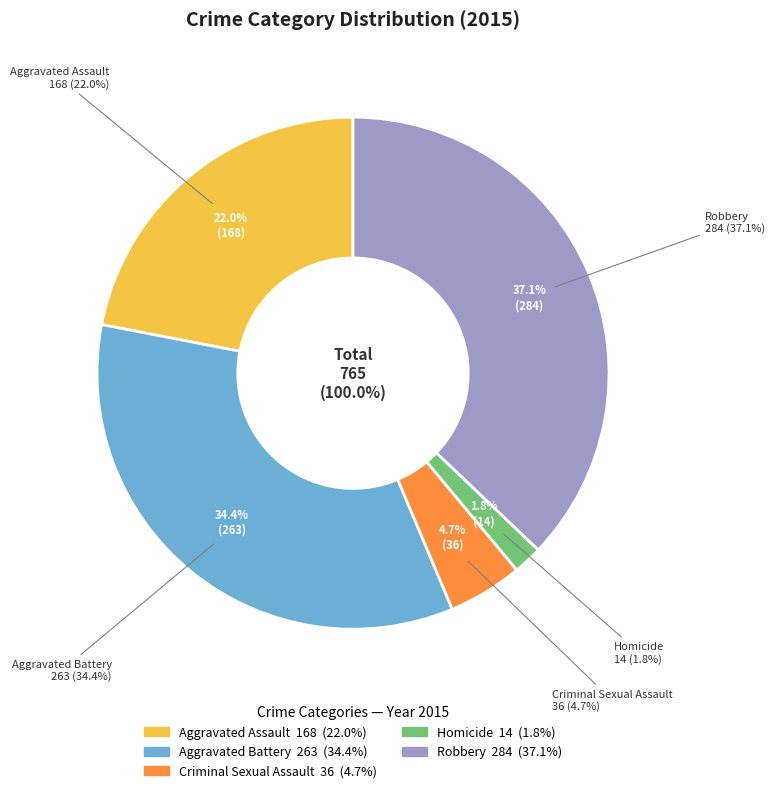

How many segments does this pie chart have?

5